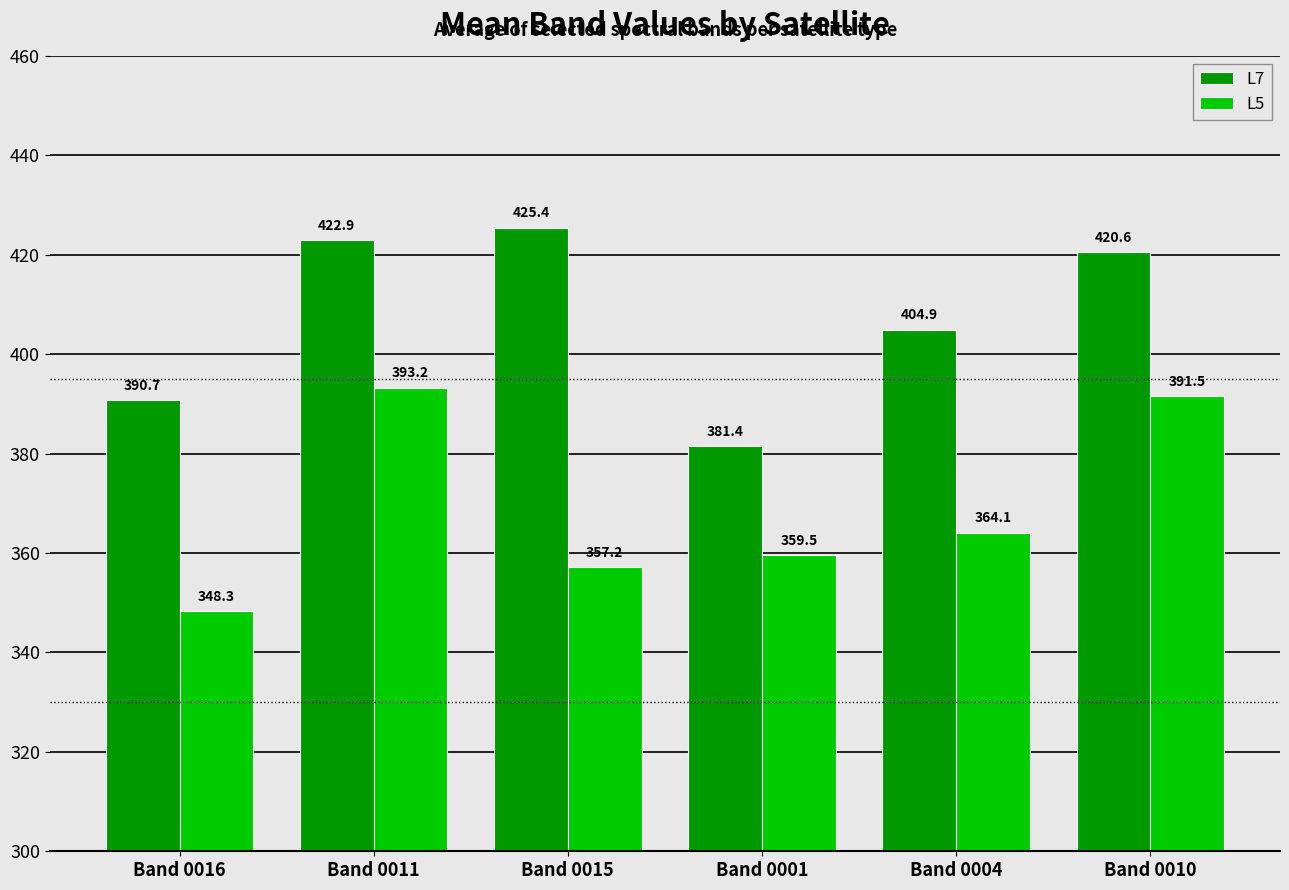

How many data points in L7 are above 420?

3